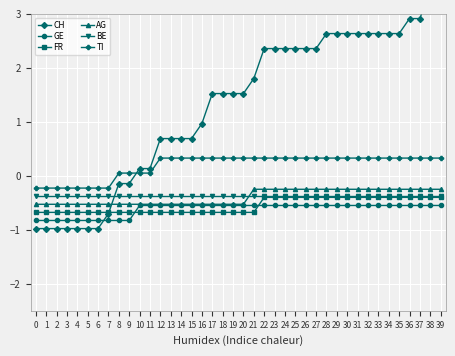

True or false: AG has a value of -0.2 at 21.

True